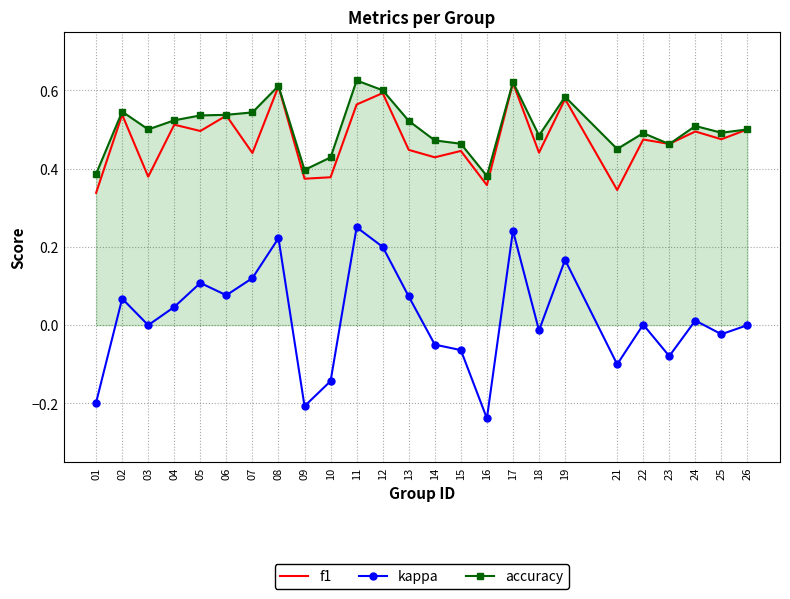

What is the total value across all series at 03?

0.9